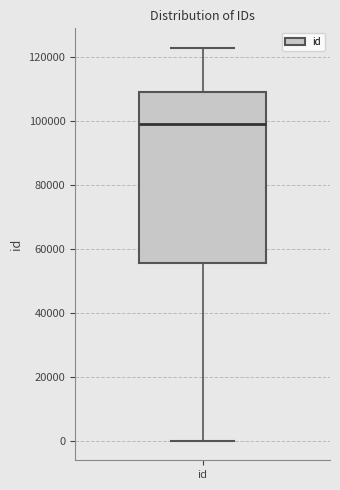

Where does the upper whisker of the box for id end on the y-axis? The values are not printed on the chart, so give them approximately, as read against the axis.

122000